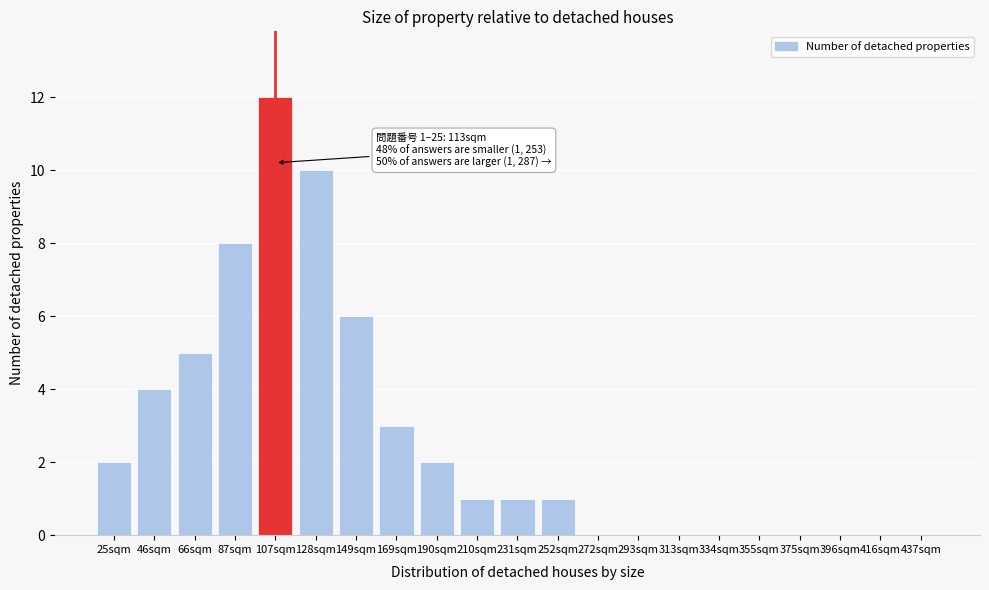

Reading left to right, extract all data points from this chart.

25sqm=2	46sqm=4	66sqm=5	87sqm=8	107sqm=12	128sqm=10	149sqm=6	169sqm=3	190sqm=2	210sqm=1	231sqm=1	252sqm=1	272sqm=0	293sqm=0	313sqm=0	334sqm=0	355sqm=0	375sqm=0	396sqm=0	416sqm=0	437sqm=0